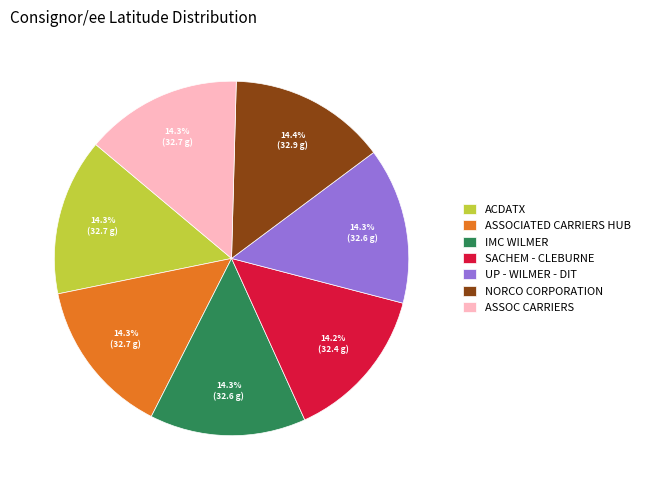

What percentage is NOT represented by ACDATX?

85.7%